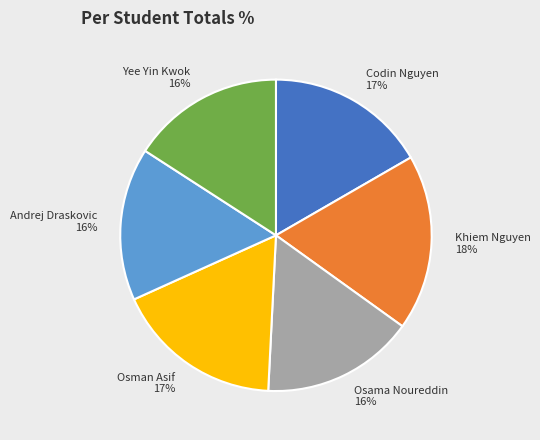

The Codin Nguyen slice represents 29% of the pie. True or false?

False